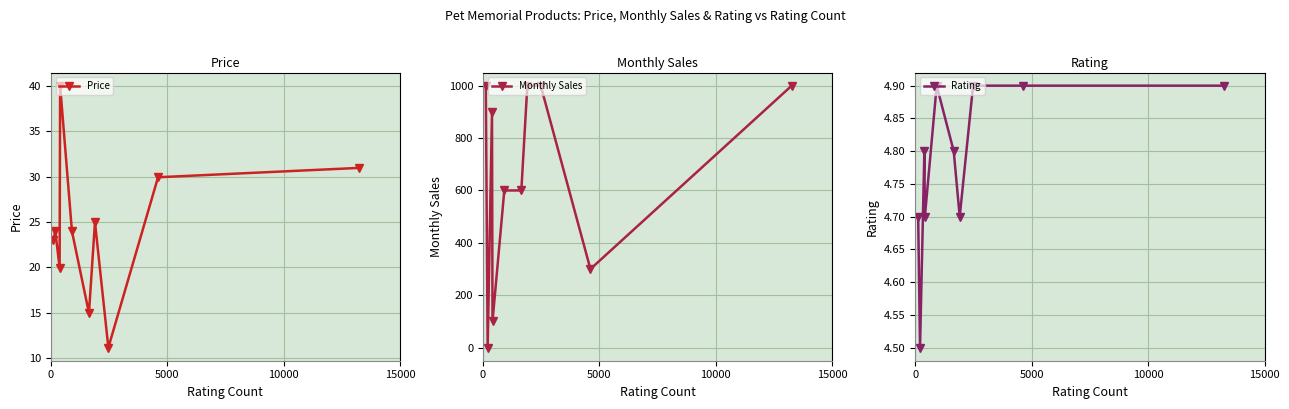

What are all the series names shown in the legend?

Price, Monthly Sales, Rating